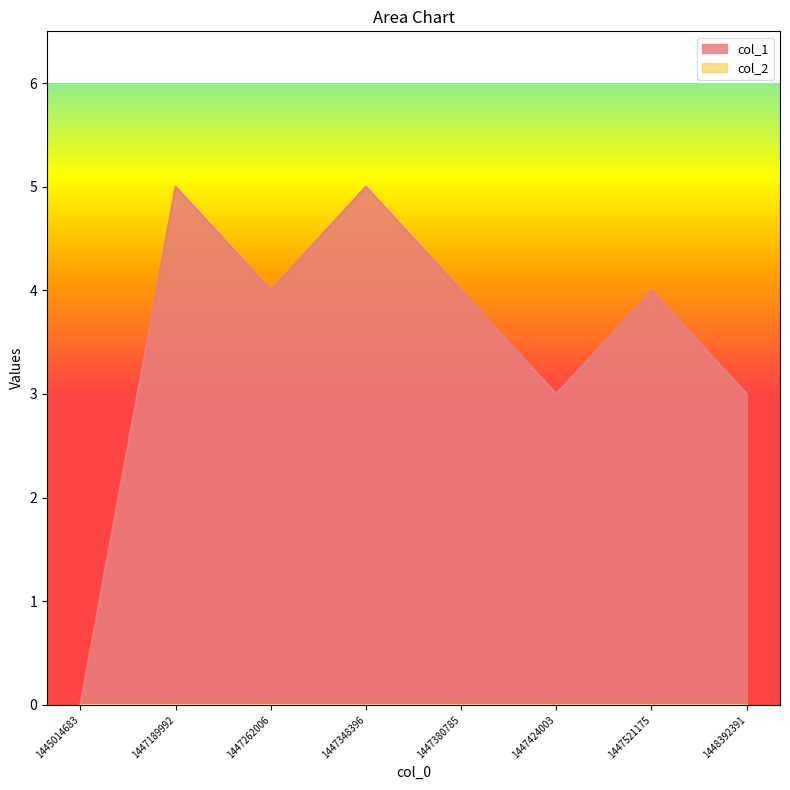

What is the greatest value displayed?

5